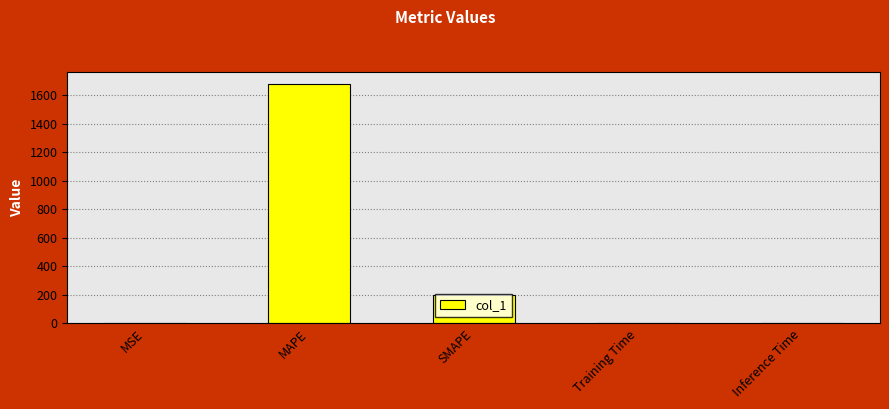

What is the difference between the values at Training Time and SMAPE?

200.0